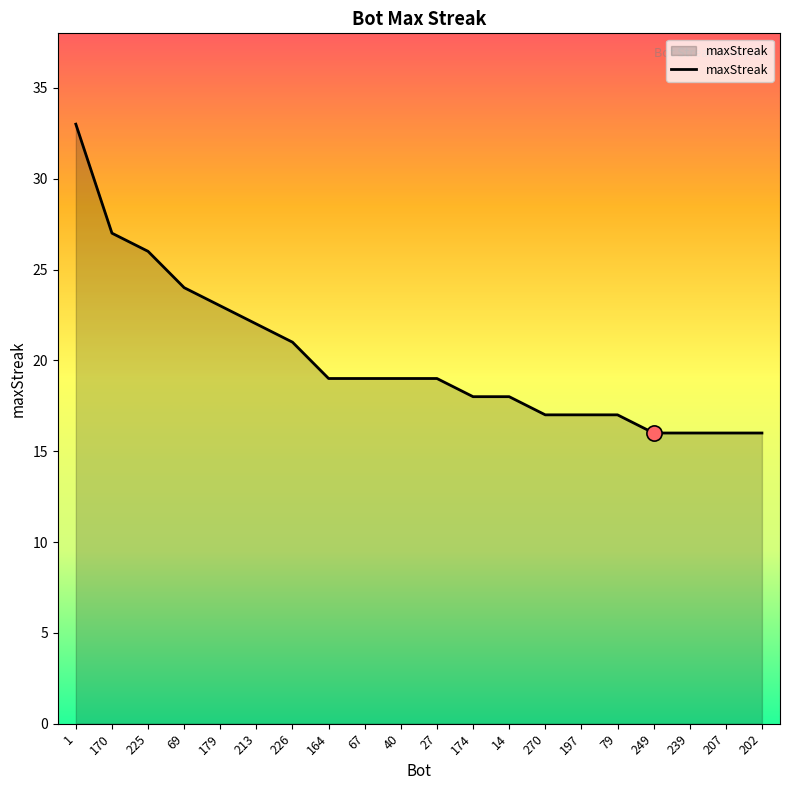

Between 207 and 27, which is larger?

27